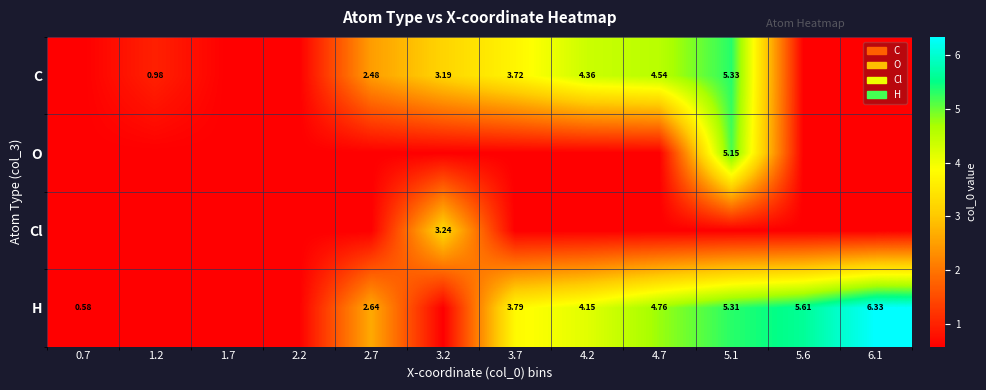

How many categories are shown in the chart?

12